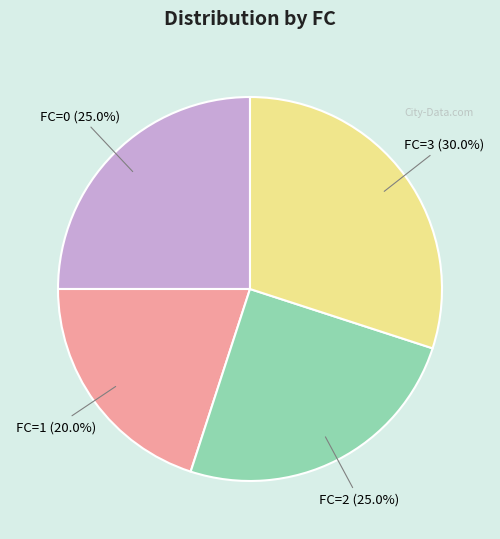

Is there any slice that represents more than half of the pie?

No